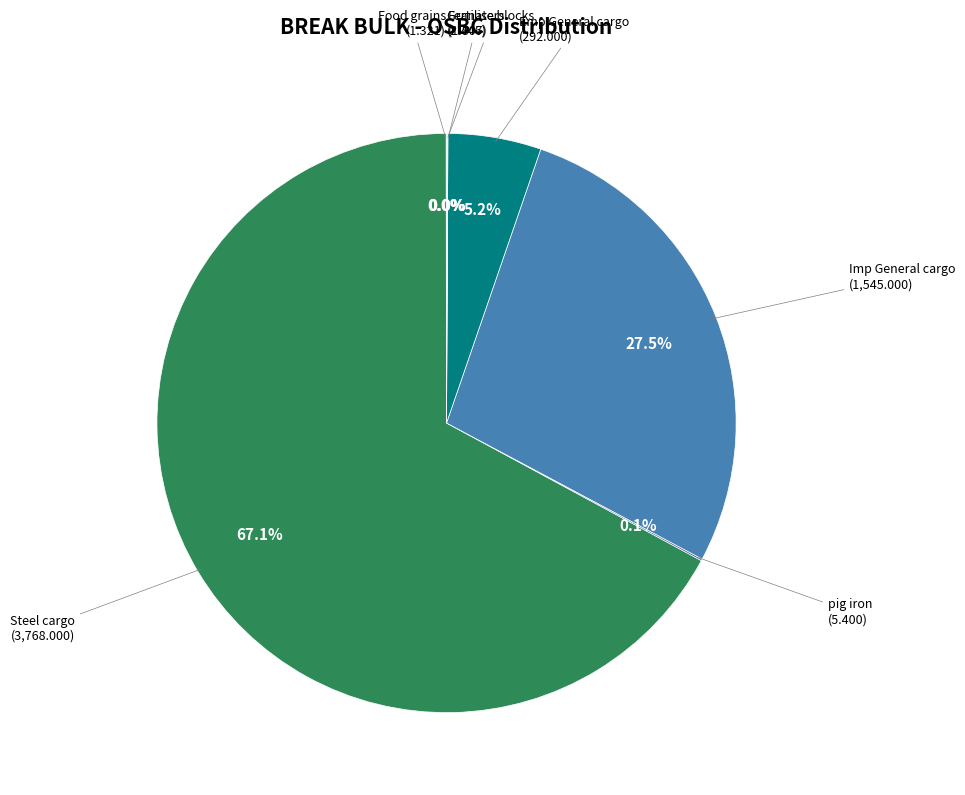

To the nearest percent, what is the difference between the largest and smallest slice percentages?

67%